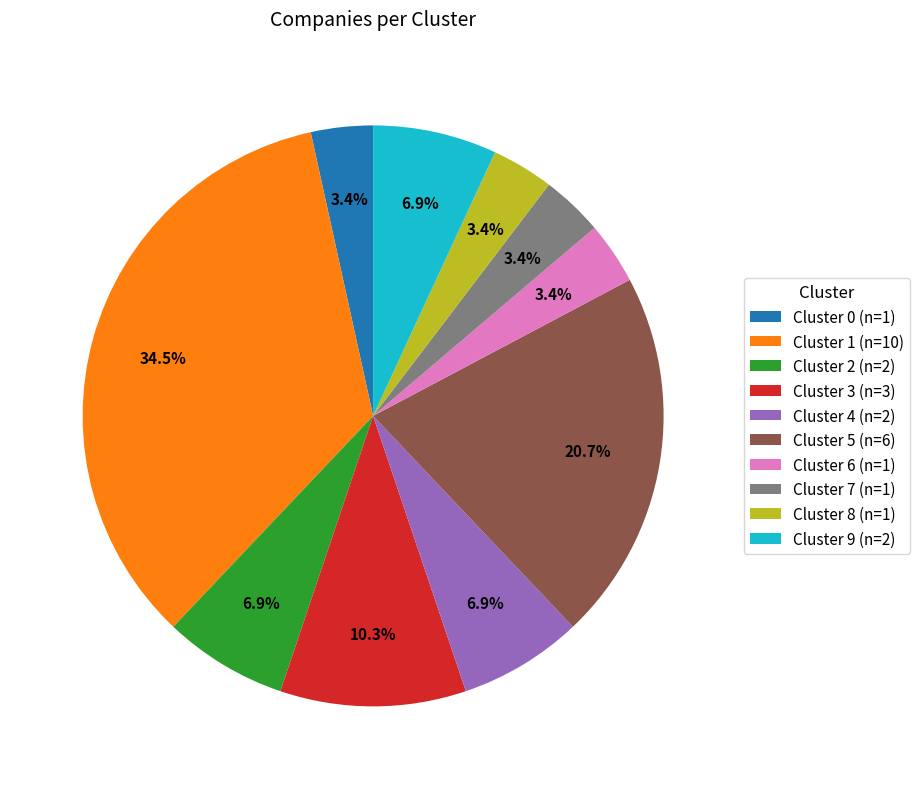

To the nearest percent, what is the combined percentage of Cluster 3 and Cluster 8?

14%